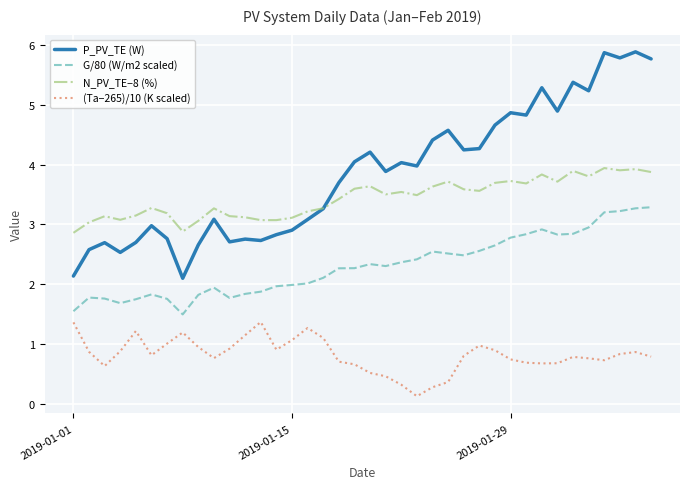

True or false: P_PV_TE (W) and G/80 (W/m2 scaled) cross at least once.

False